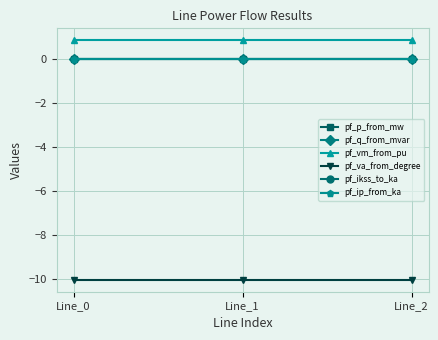

Does the chart have visible grid lines?

Yes